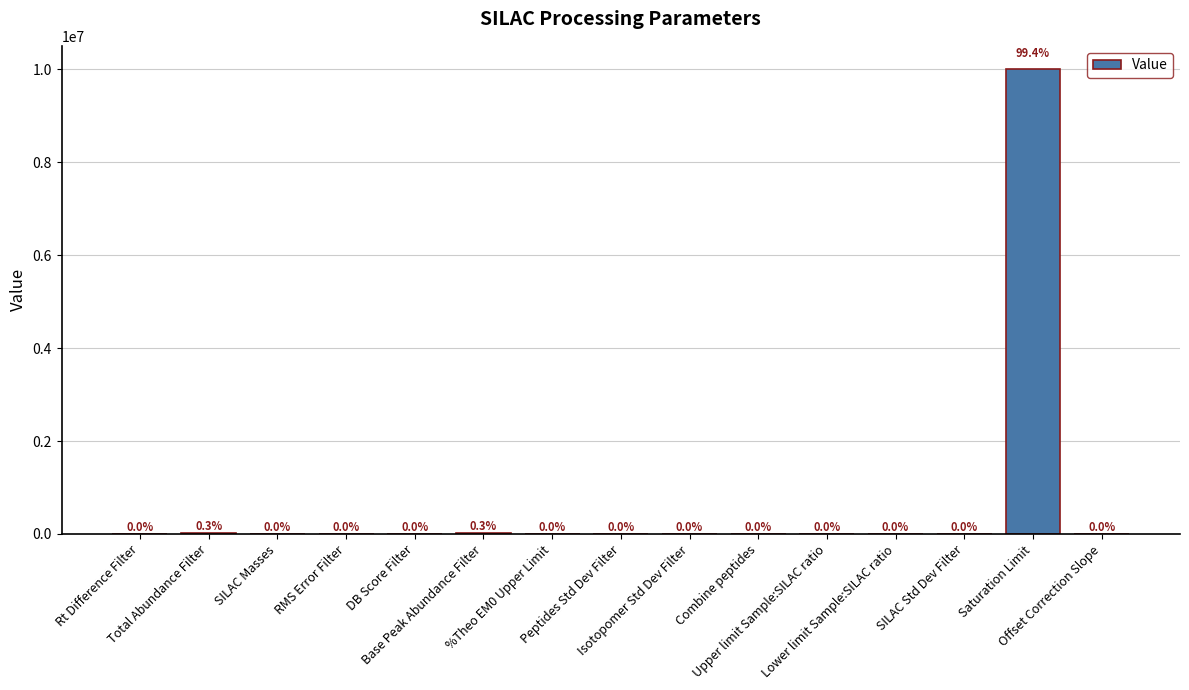

What is the average value?

670669.0